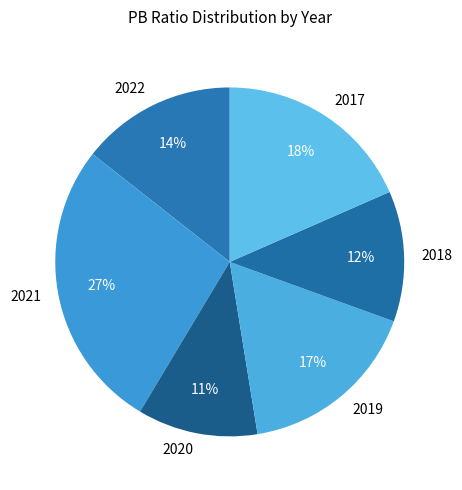

Rank the categories by value from highest to lowest.

2021, 2017, 2019, 2022, 2018, 2020